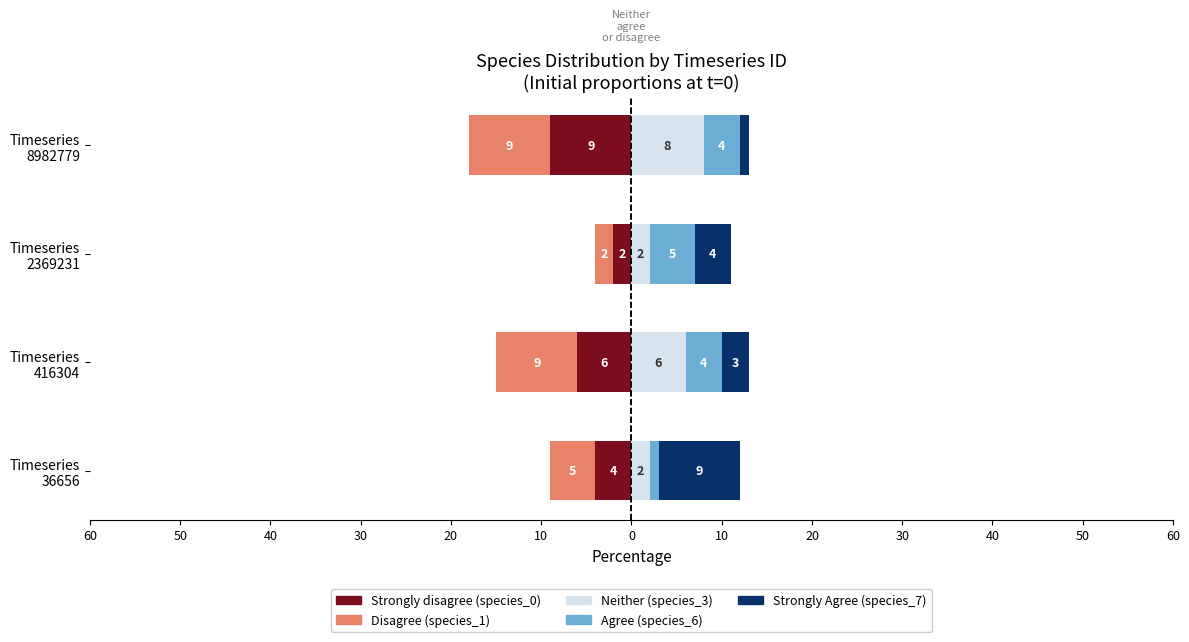

How many series are shown in this chart?

5